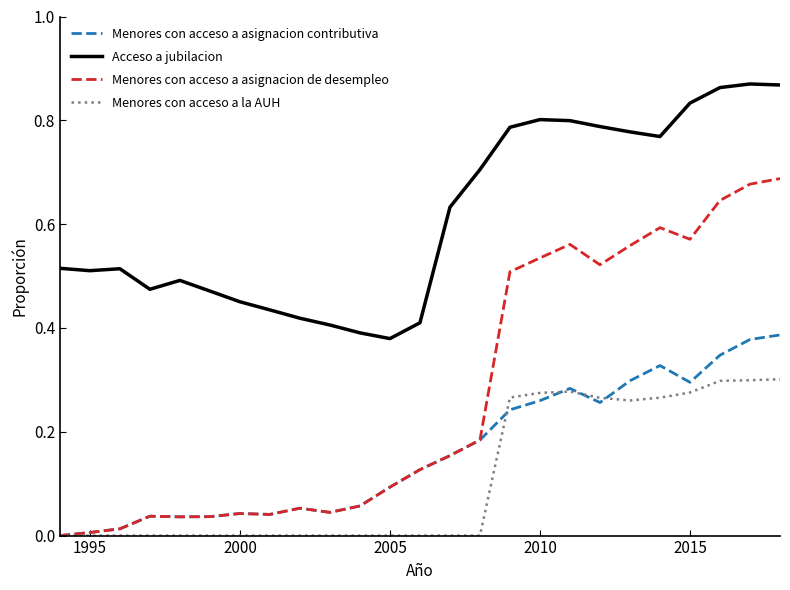

Rank the series by their maximum value, from lowest to highest.

Menores con acceso a la AUH, Menores con acceso a asignacion contributiva, Menores con acceso a asignacion de desempleo, Acceso a jubilacion